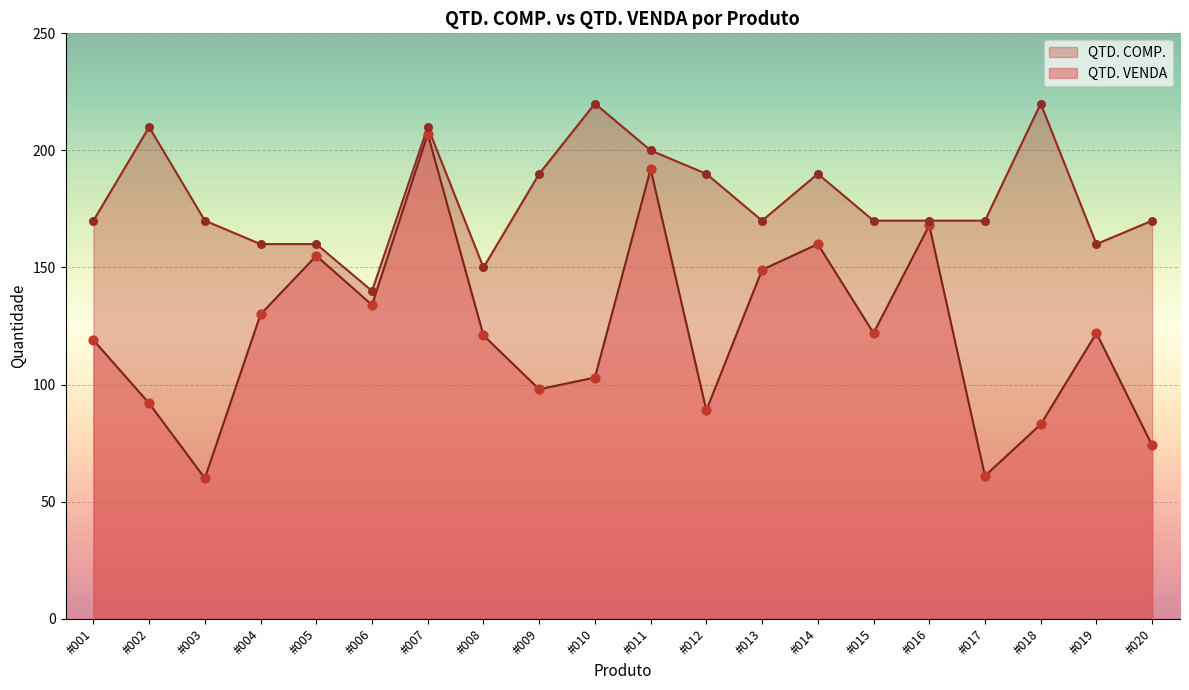

Is the value of QTD. COMP. at #009 greater than the value of QTD. VENDA at #008?

Yes